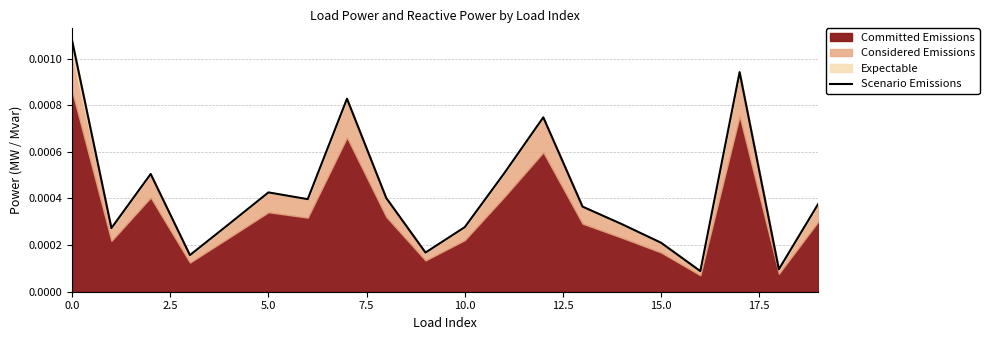

What position from the right is 19?

1